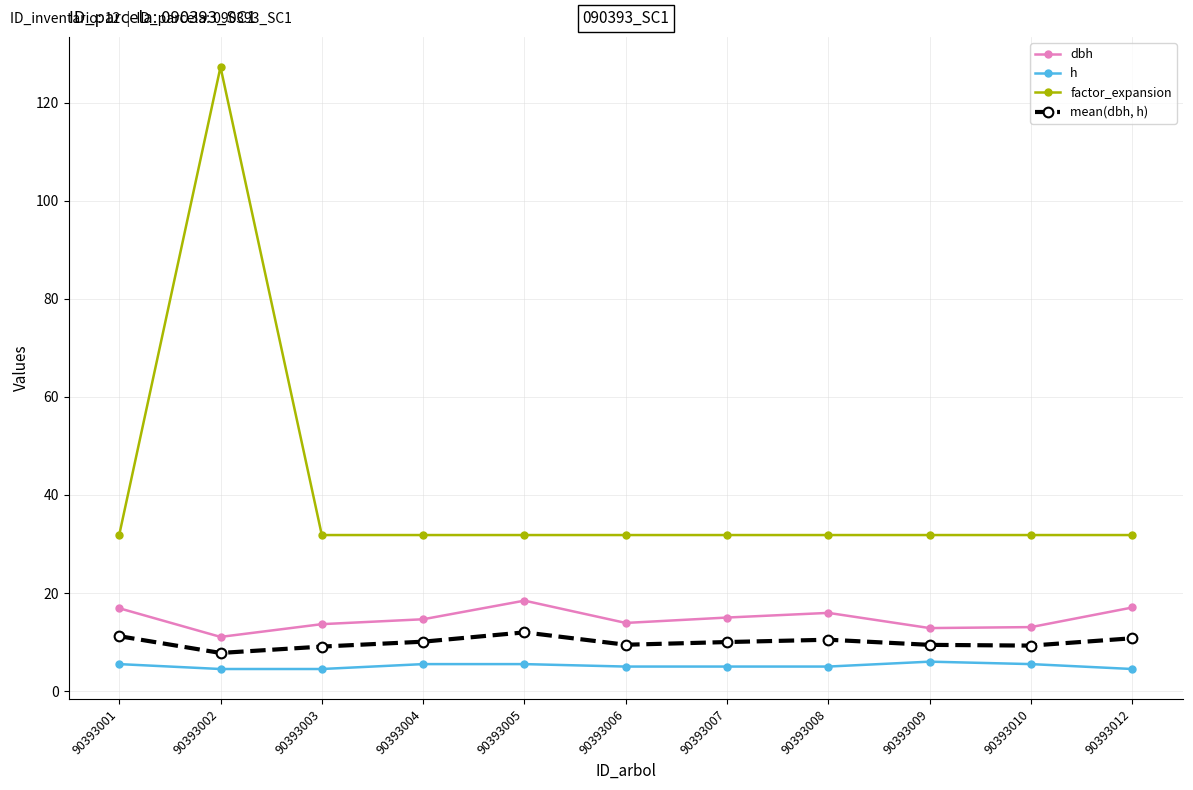

Rank the series by their maximum value, from lowest to highest.

h, mean(dbh, h), dbh, factor_expansion